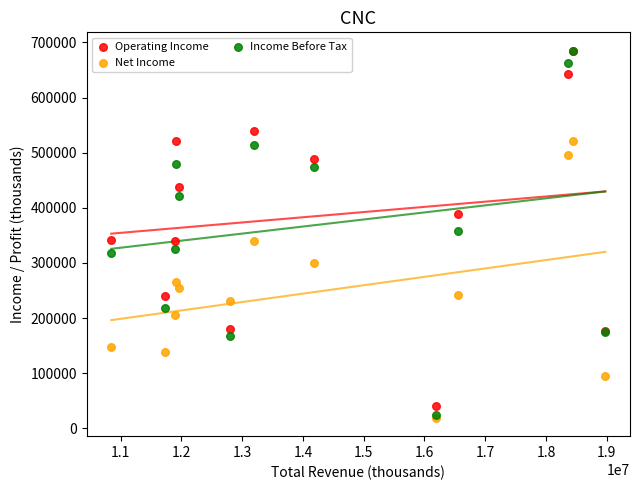

What are all the series names shown in the legend?

Operating Income, Net Income, Income Before Tax